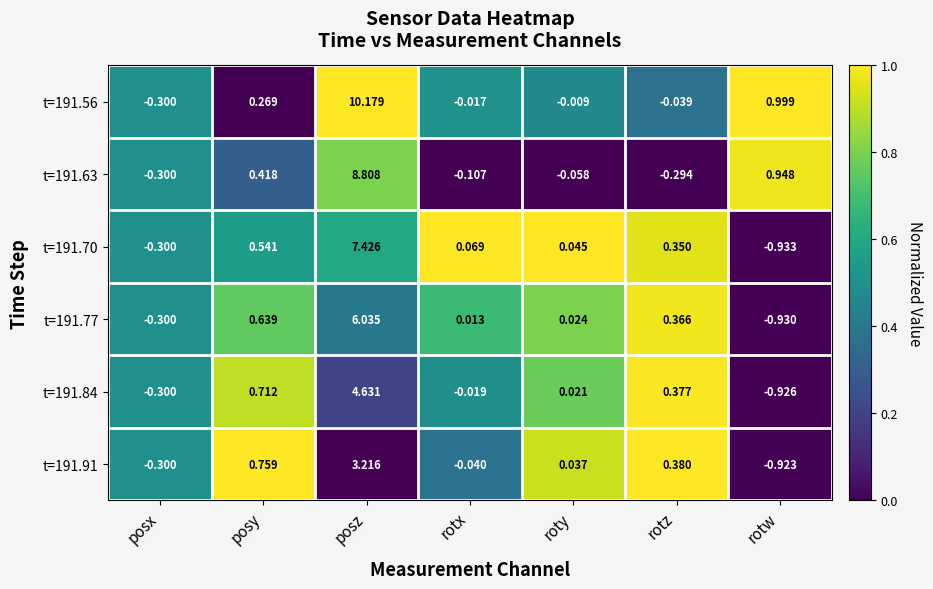

Which series has the largest range (max minus min)?

t=191.56